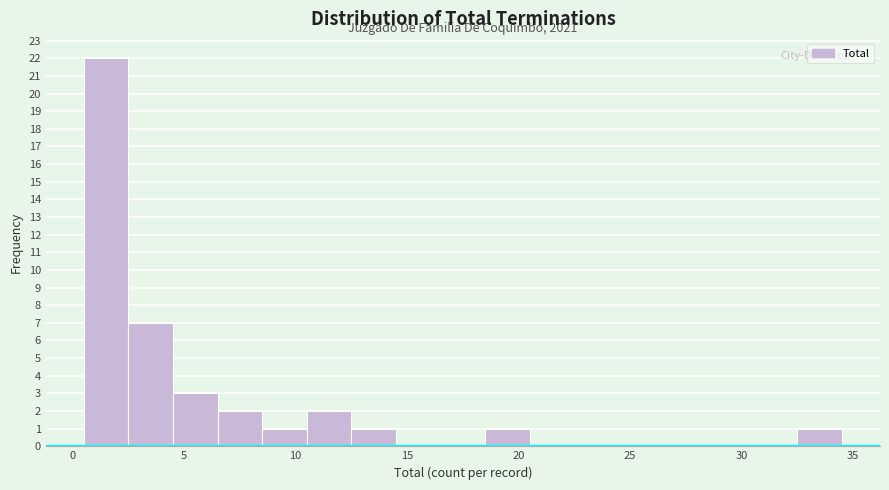

Which range on the x-axis has the tallest bar?

0.5 to 2.5